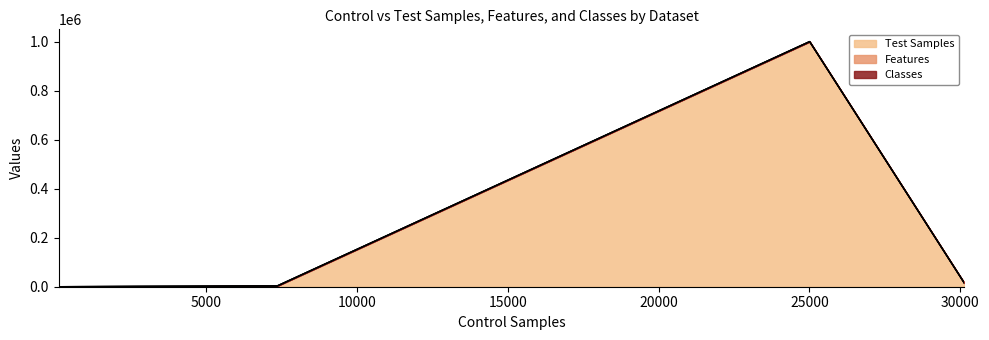

Which series has the largest range (max minus min)?

Test Samples